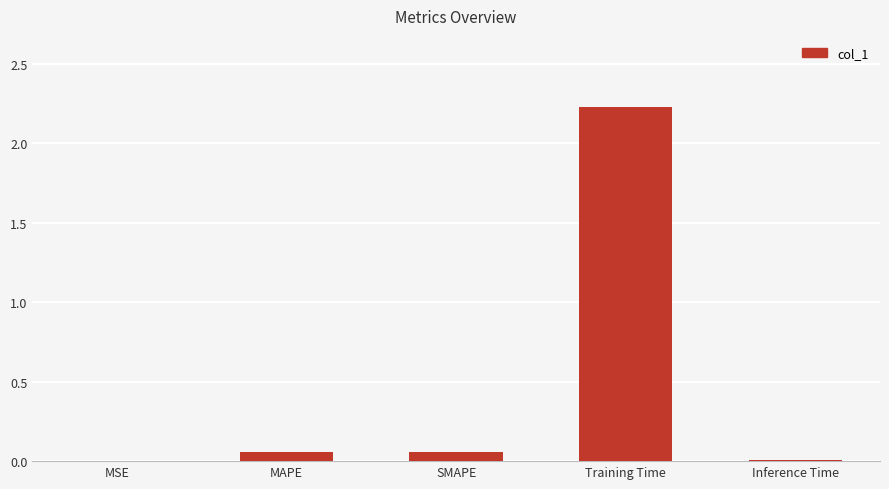

Which has a higher value, Training Time or MAPE?

Training Time